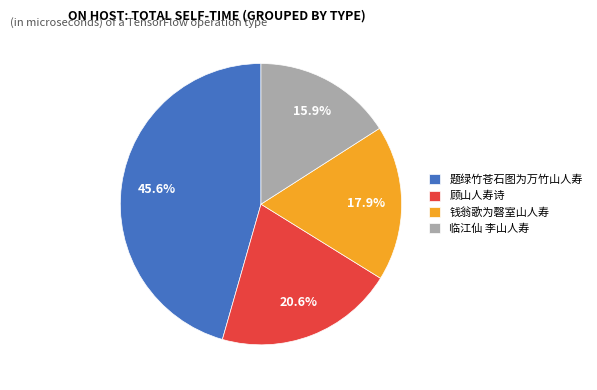

Is the sum of 钱翁歌为磬室山人寿 and 临江仙 李山人寿 greater than half?

No